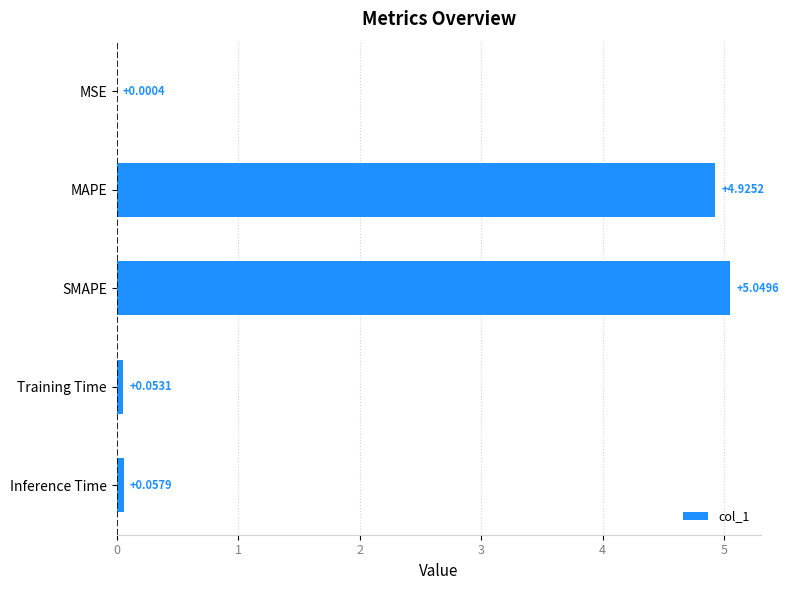

What is the sum of the values at Inference Time and SMAPE?

5.1